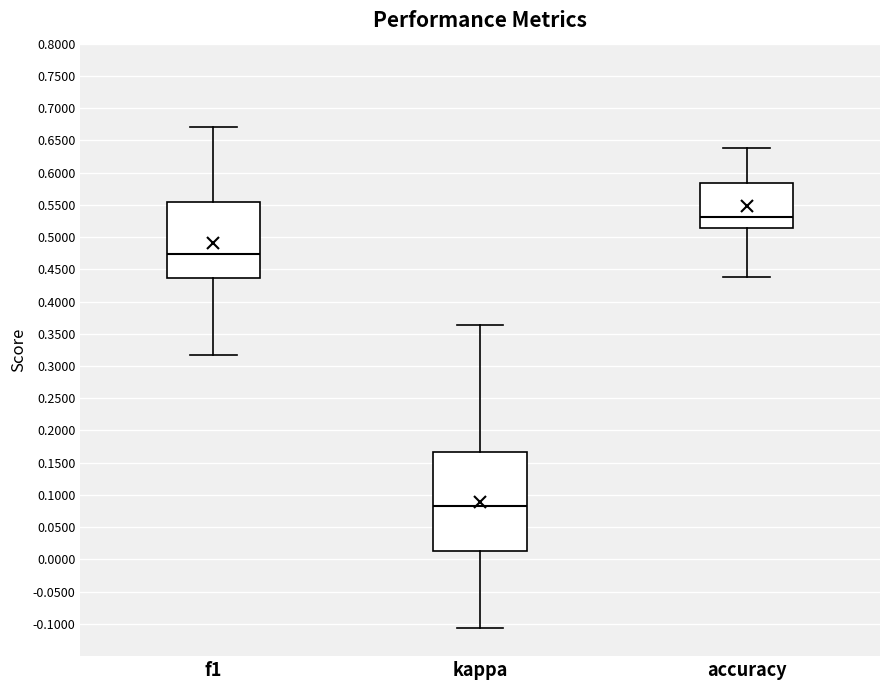

Which box has the highest median line?

accuracy